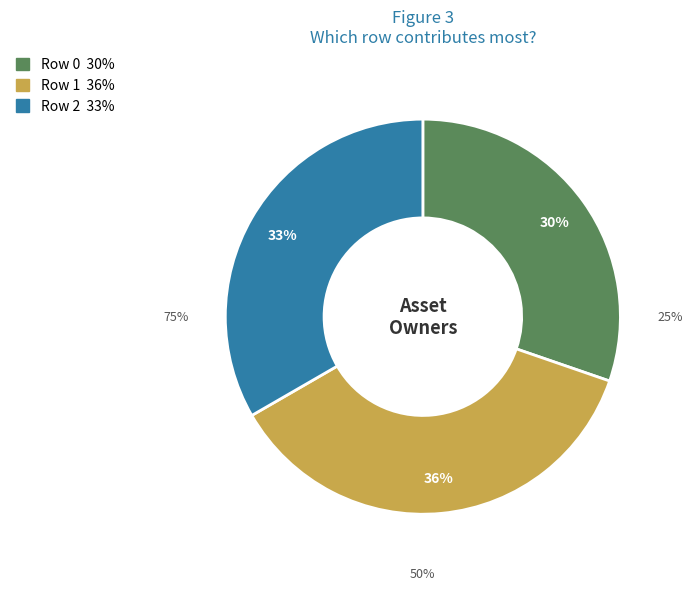

Which category has the smallest portion of the pie?

Row 0